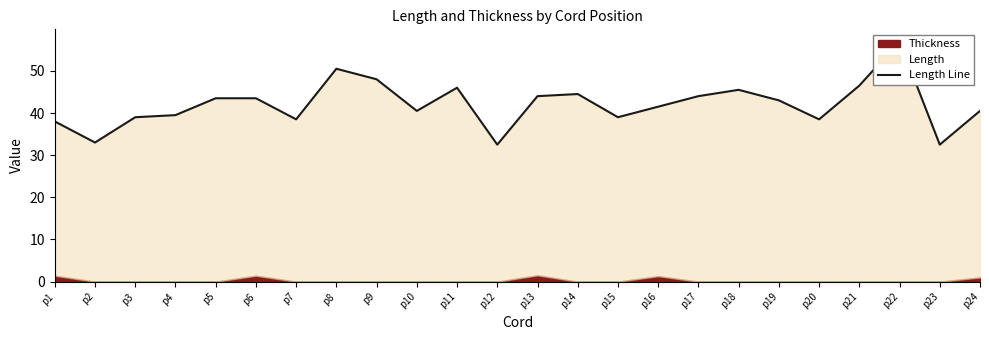

Reading right to left, transcribe all the data shown in this chart.

40.5	32.5	57.0	46.5	38.5	43.0	45.5	44.0	41.5	39.0	44.5	44.0	32.5	46.0	40.5	48.0	50.5	38.5	43.5	43.5	39.5	39.0	33.0	38.0